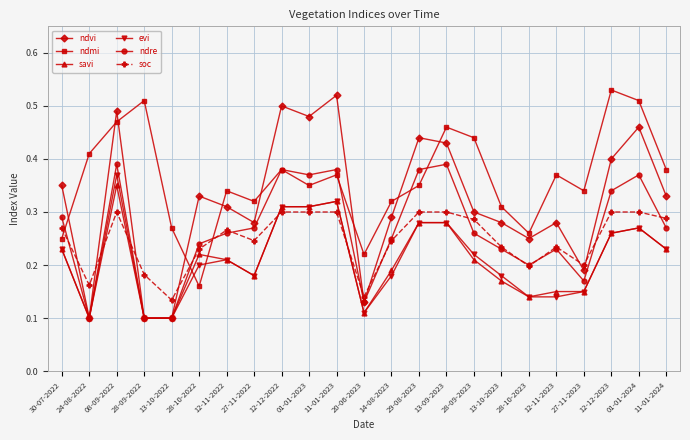

What is the sum of all evi values?

4.9